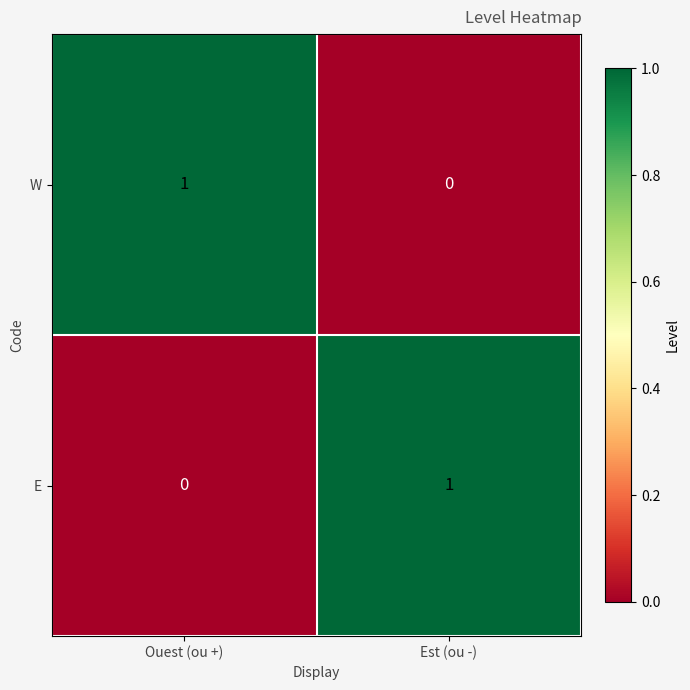

At how many categories does at least one series exceed 0?

2